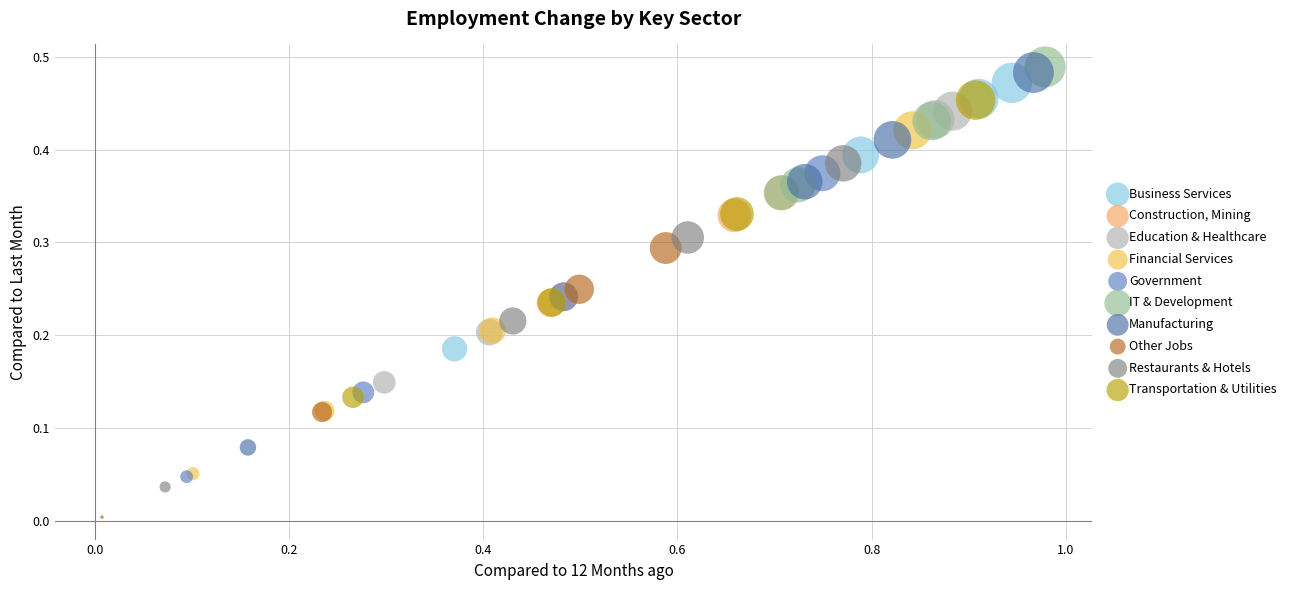

Which series has the largest Y range (max minus min)?

Manufacturing